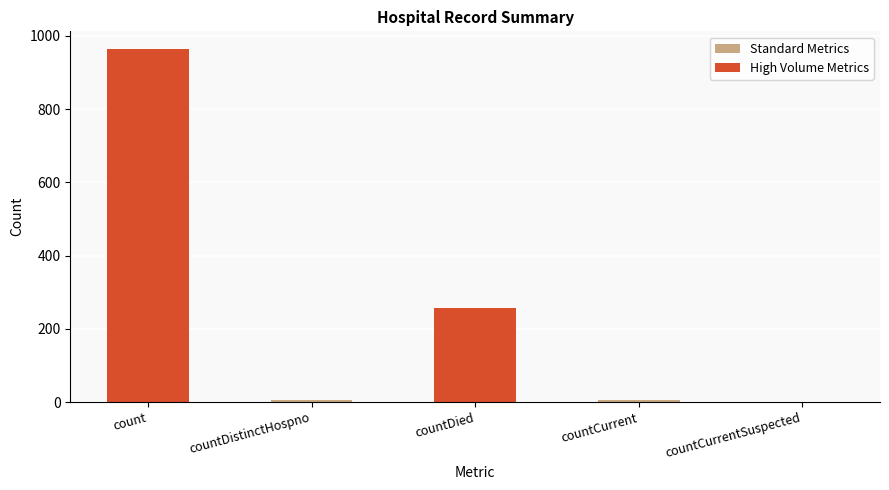

Read the value at countDied.

256